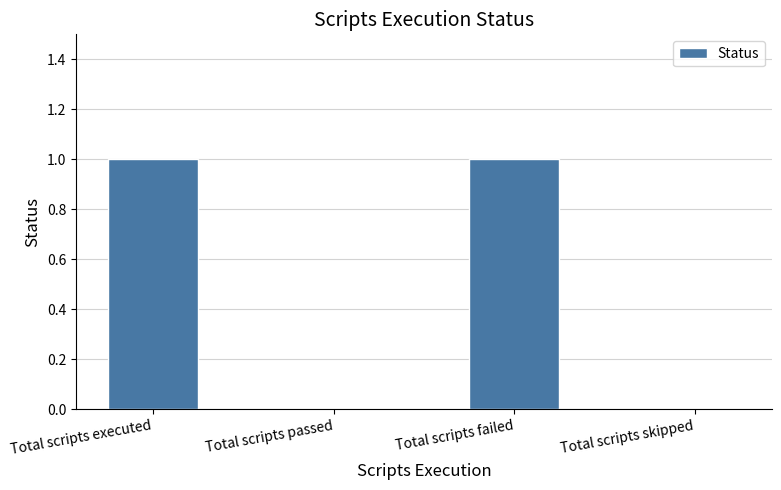

Reading left to right, what are all the values shown in this chart?

1	0	1	0